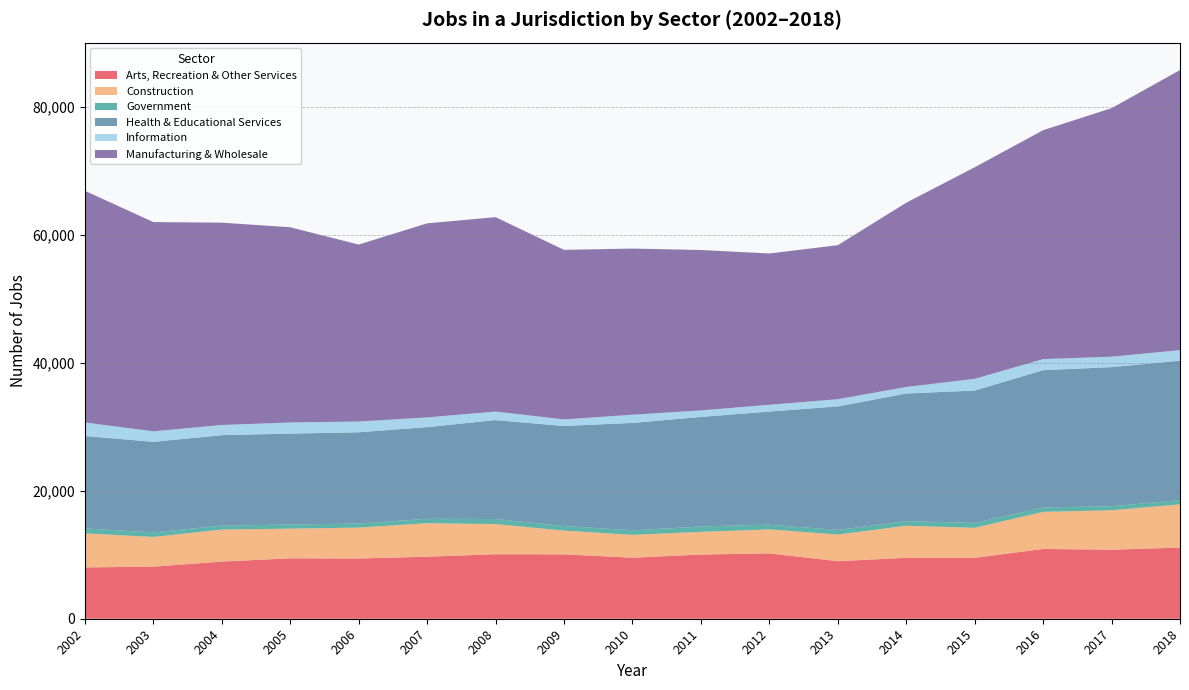

Reading left to right, list all the values displayed in this chart.

Arts, Recreation & Other Services: 8025	8139	8935	9446	9418	9698	10086	10066	9540	10038	10218	8996	9524	9523	10911	10793	11125
Construction: 5318	4646	5010	4642	4831	5241	4707	3716	3579	3547	3749	4171	5014	4690	5804	6166	6762
Government: 790	703	611	644	632	687	795	714	709	835	740	715	725	773	664	639	653
Health & Educational Services: 14435	14174	14150	14218	14273	14336	15469	15642	16789	17133	17691	19314	19955	20698	21484	21743	21806
Information: 2115	1641	1587	1740	1679	1520	1341	1023	1287	1018	1056	1134	1016	1832	1729	1635	1652
Manufacturing & Wholesale: 36228	32721	31639	30519	27672	30341	30395	26518	25975	25085	23658	24076	28812	33073	35795	38857	43793